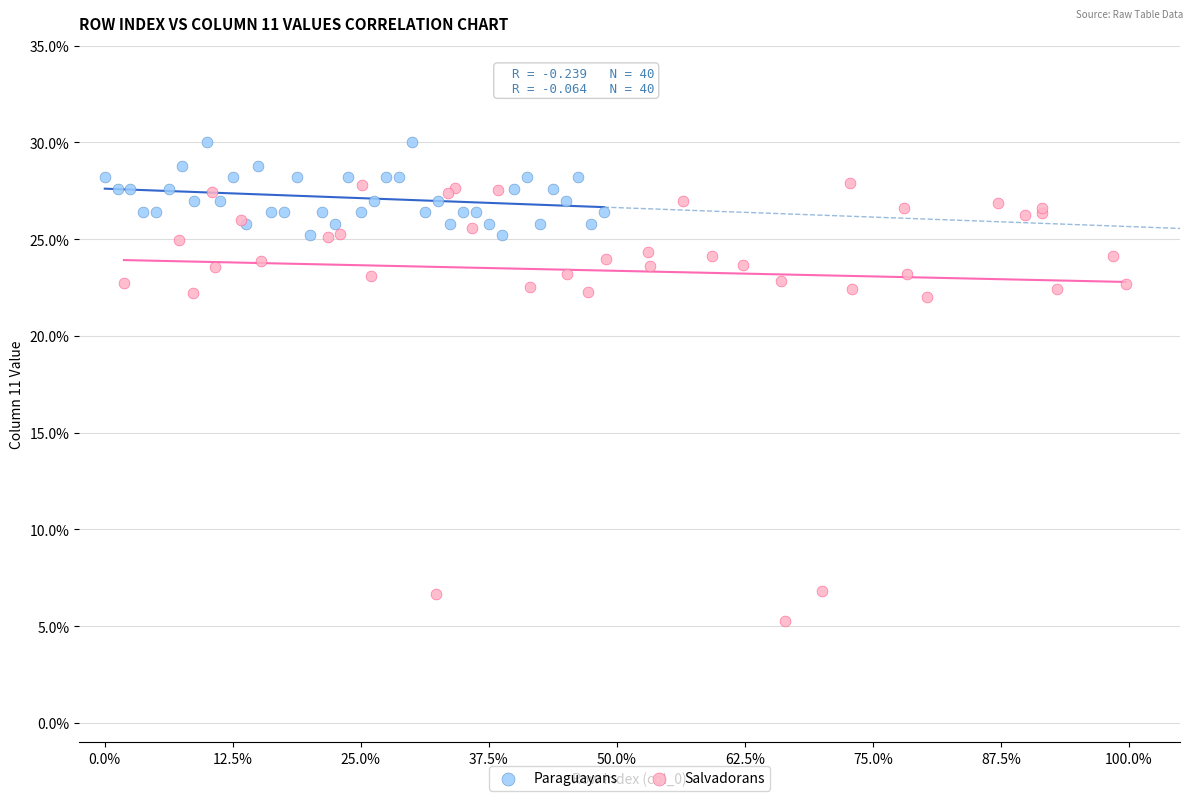

Which series reaches the minimum Y coordinate?

Salvadorans